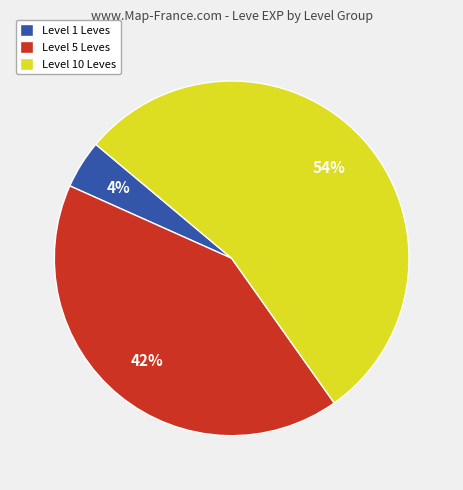

What percentage is the Level 10 Leves slice, to the nearest percent?

54%